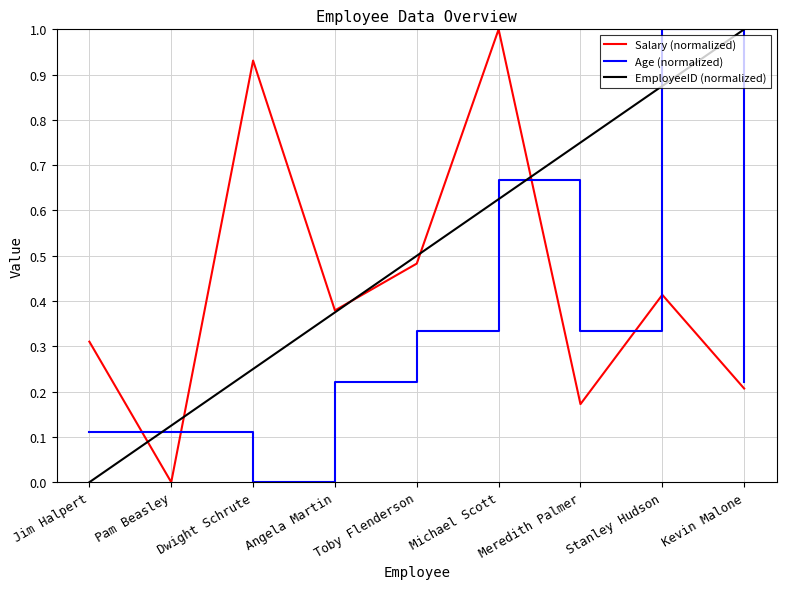

Which series changed the most between Dwight Schrute and Toby Flenderson?

Salary (normalized)